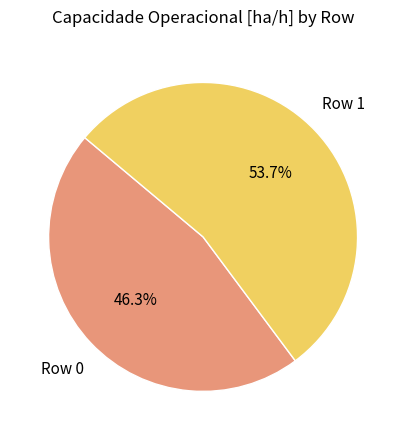

Which has a higher value, Row 1 or Row 0?

Row 1